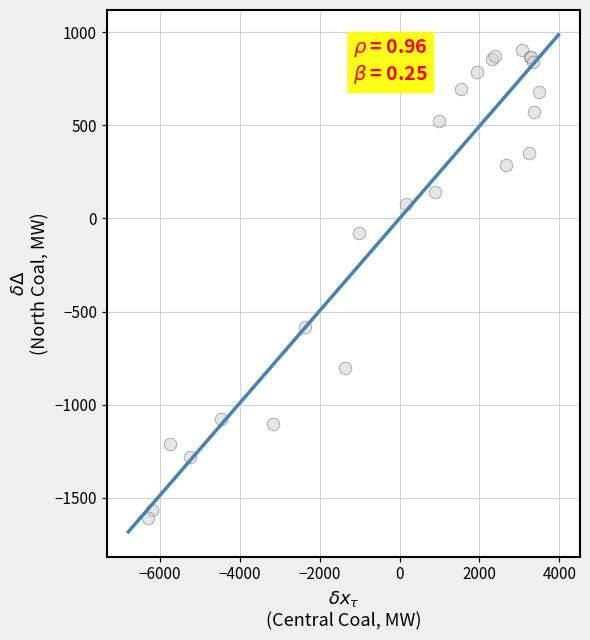

What Y value in the scatter plot is closest to -352?

-584.2